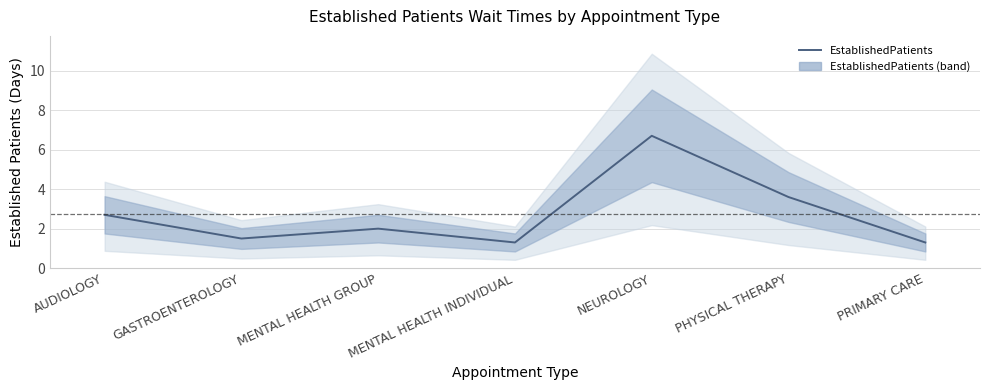

Rank the categories by value from lowest to highest.

MENTAL HEALTH INDIVIDUAL, PRIMARY CARE, GASTROENTEROLOGY, MENTAL HEALTH GROUP, AUDIOLOGY, PHYSICAL THERAPY, NEUROLOGY